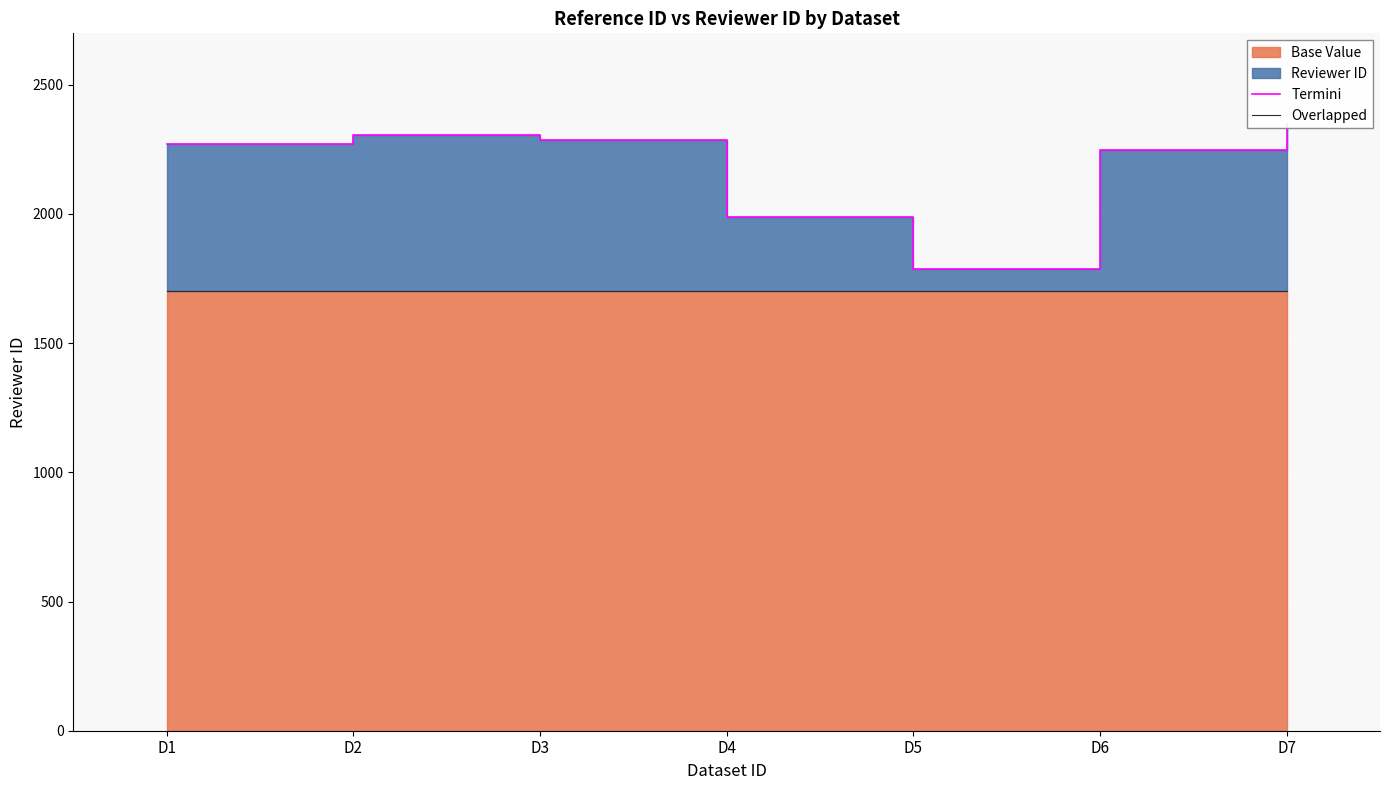

What is the difference between the Termini values at D7 and D6?

100